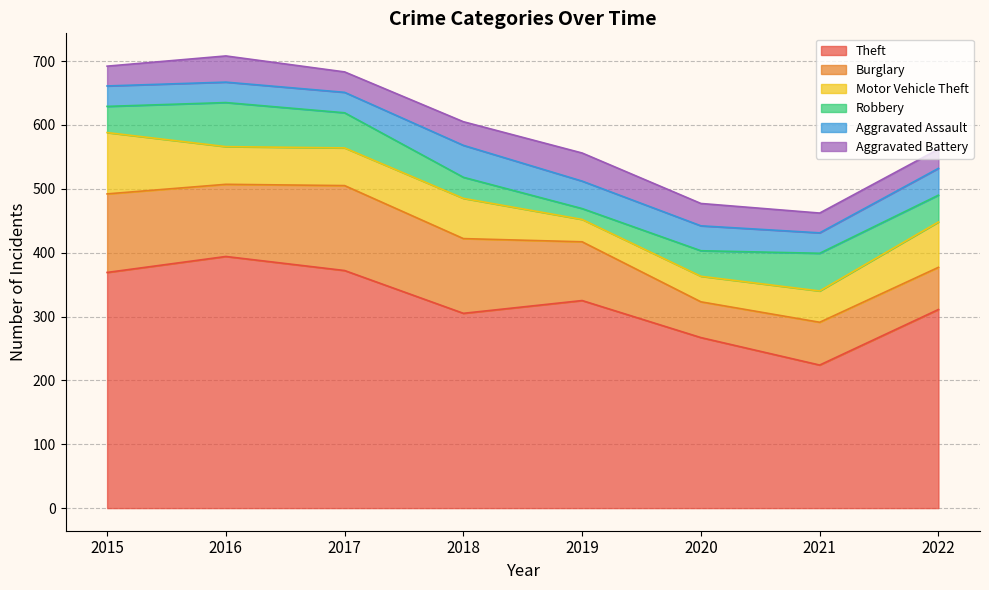

What is the difference between the Robbery values at 2015 and 2022?

1